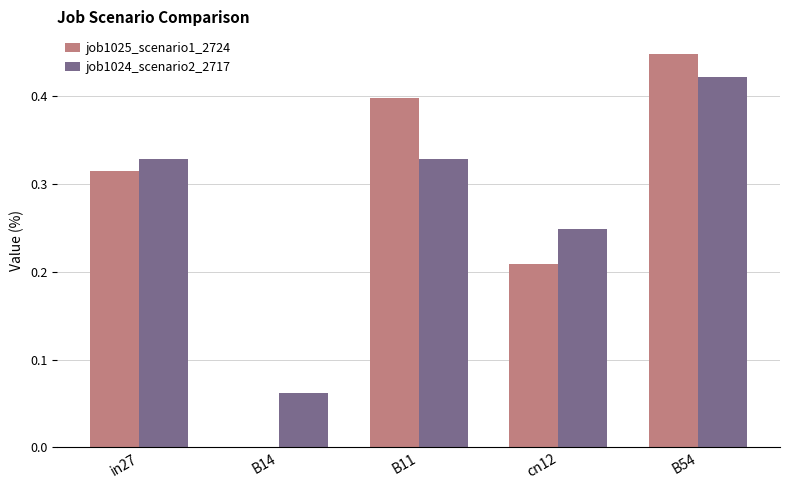

The job1024_scenario2_2717 series shows 0.6 at B11. True or false?

False